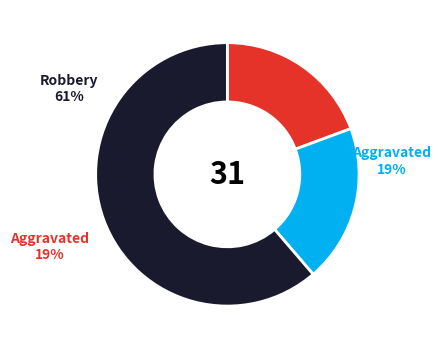

How many segments does this pie chart have?

3